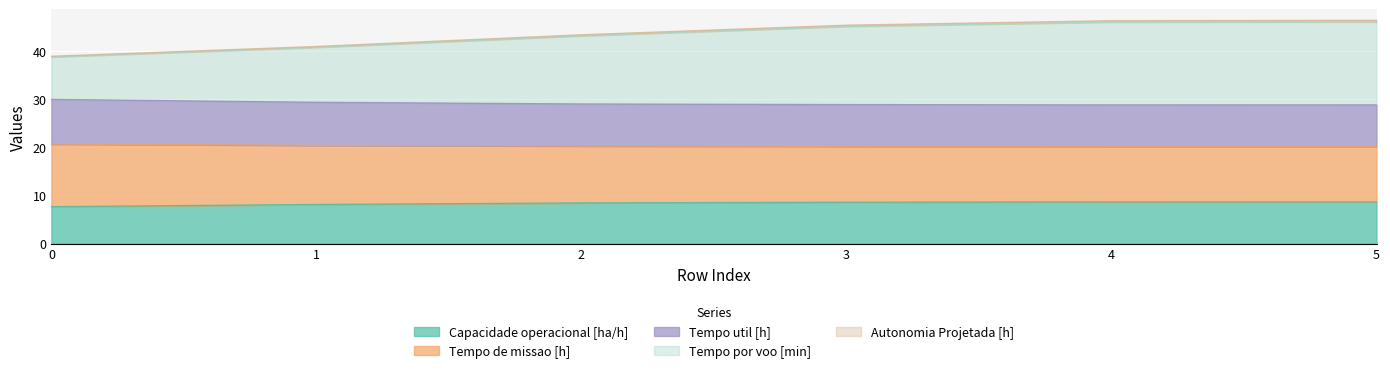

The value of Capacidade operacional [ha/h] at 0 is 3.5. True or false?

False